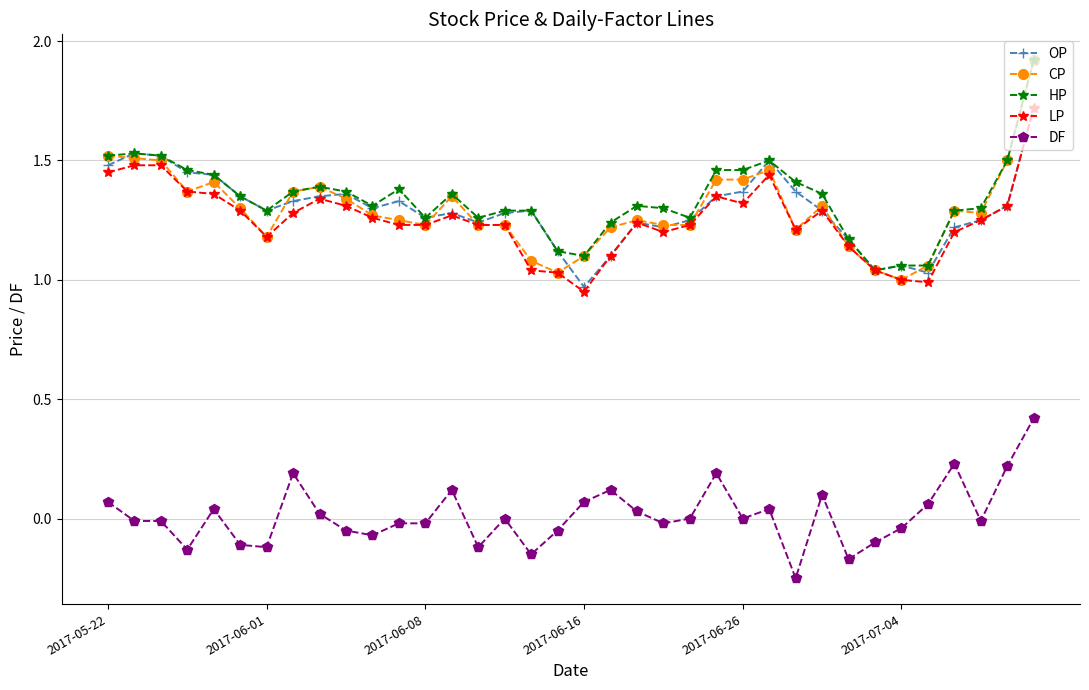

True or false: LP has more than 1 points higher than both neighbors.

True